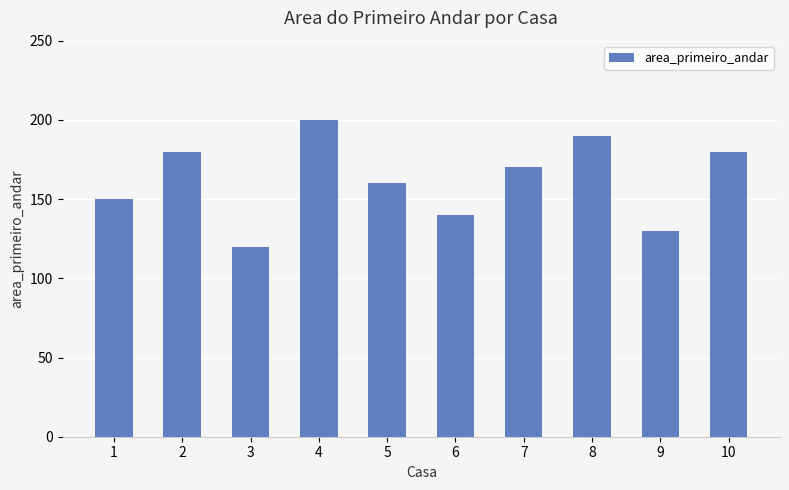

What is the change in value from 6 to 10?

+40